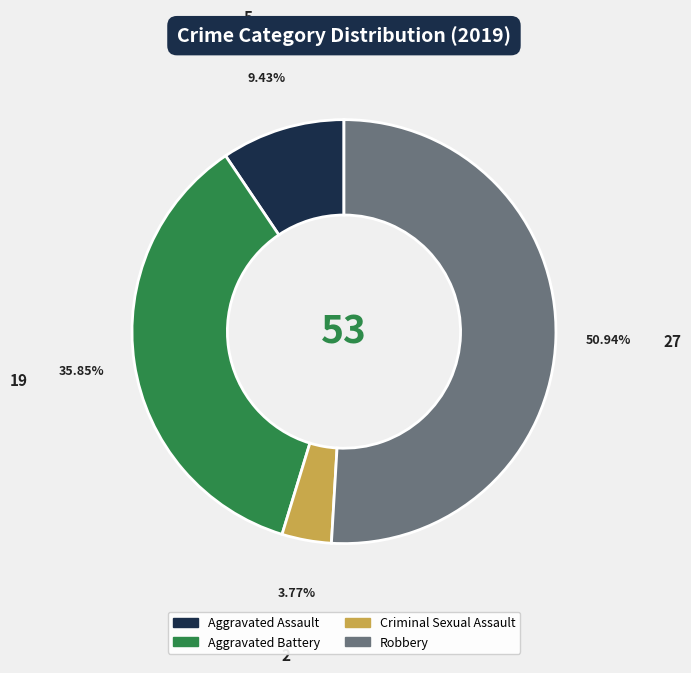

Do Aggravated Assault and Aggravated Battery together represent more than half of the pie?

No